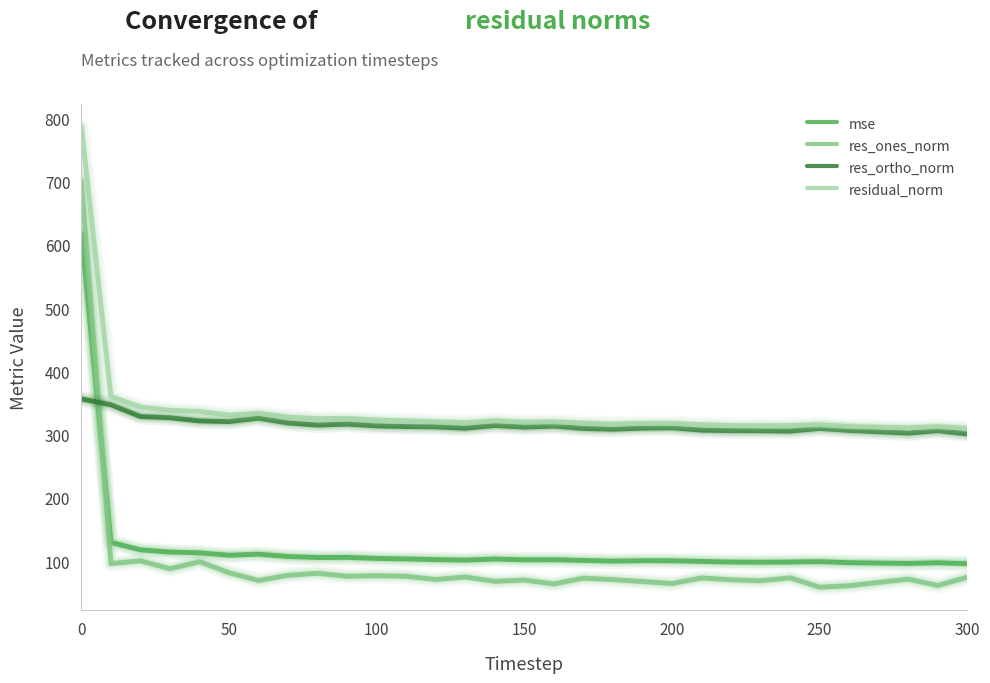

Rank the series by their maximum value, from lowest to highest.

res_ortho_norm, mse, res_ones_norm, residual_norm